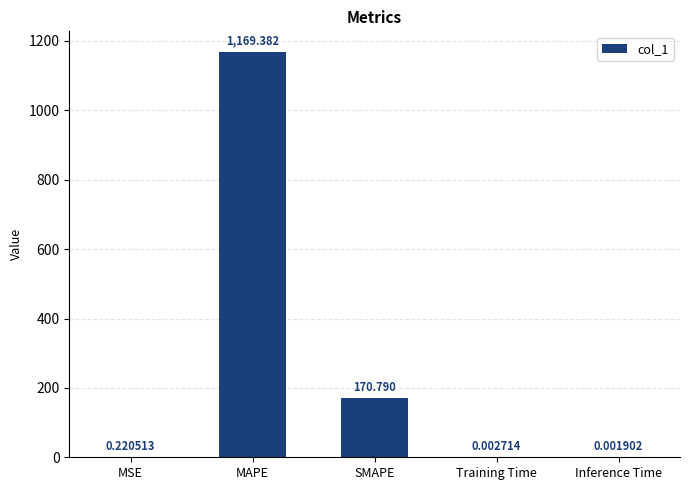

Which has a higher value, Training Time or MSE?

MSE